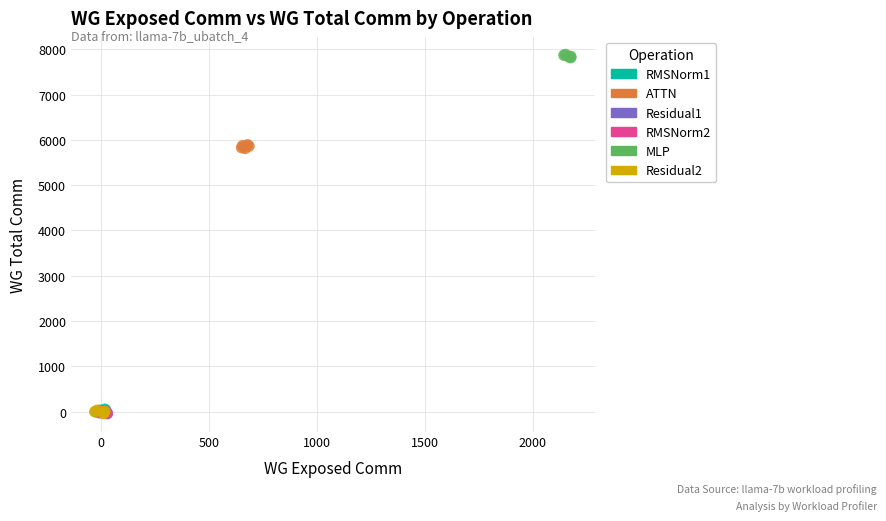

Which series reaches the maximum Y coordinate?

MLP